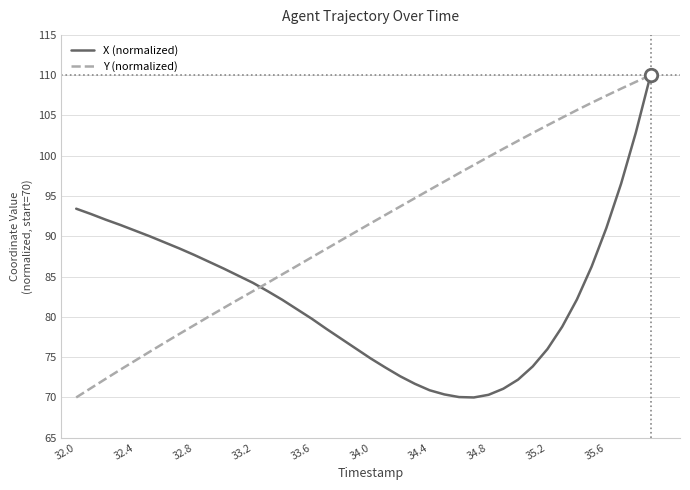

What is the greatest value displayed?

110.0